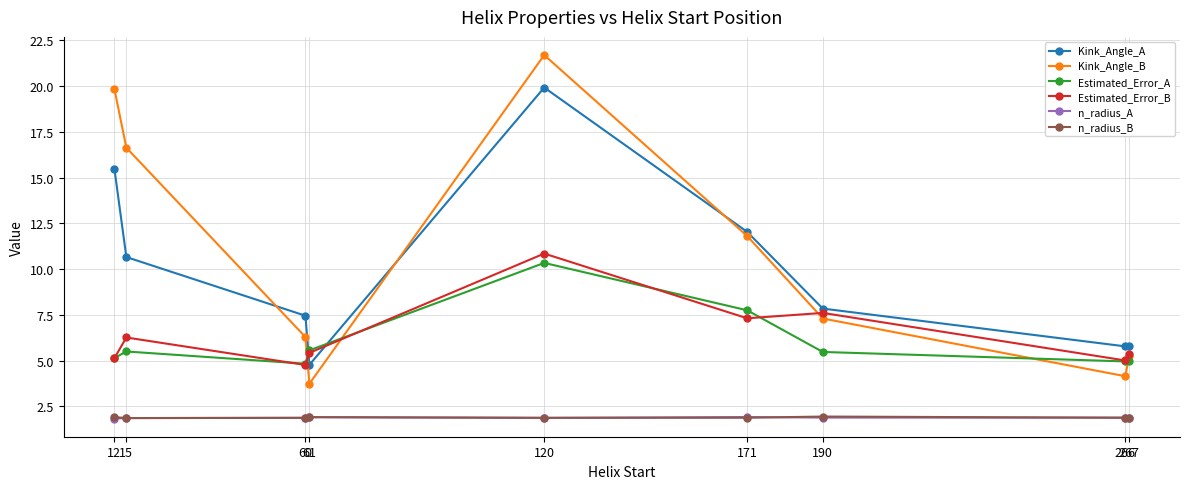

What is the value of the Estimated_Error_A point at the 6th from the left?

7.8